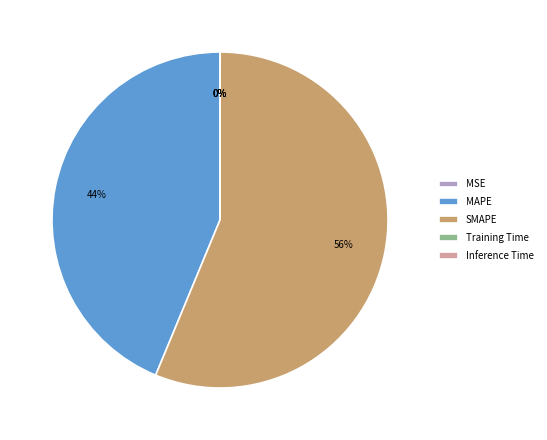

To the nearest percent, what is the difference between the largest and smallest slice percentages?

56%